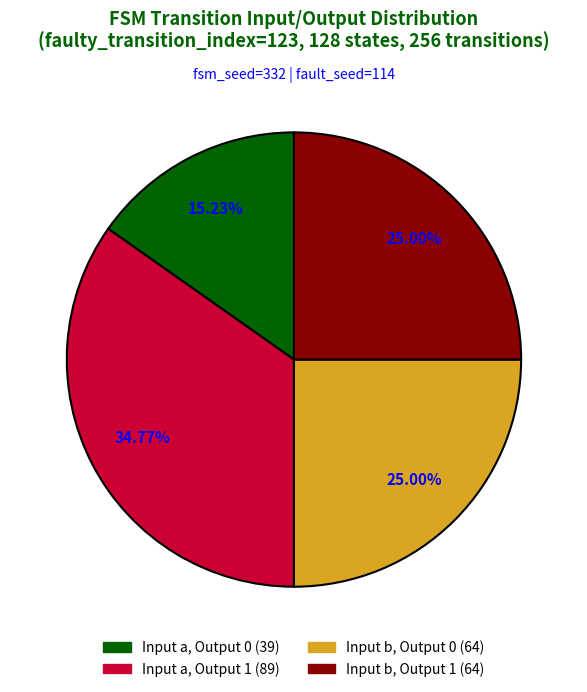

How many slices are in this pie chart?

4